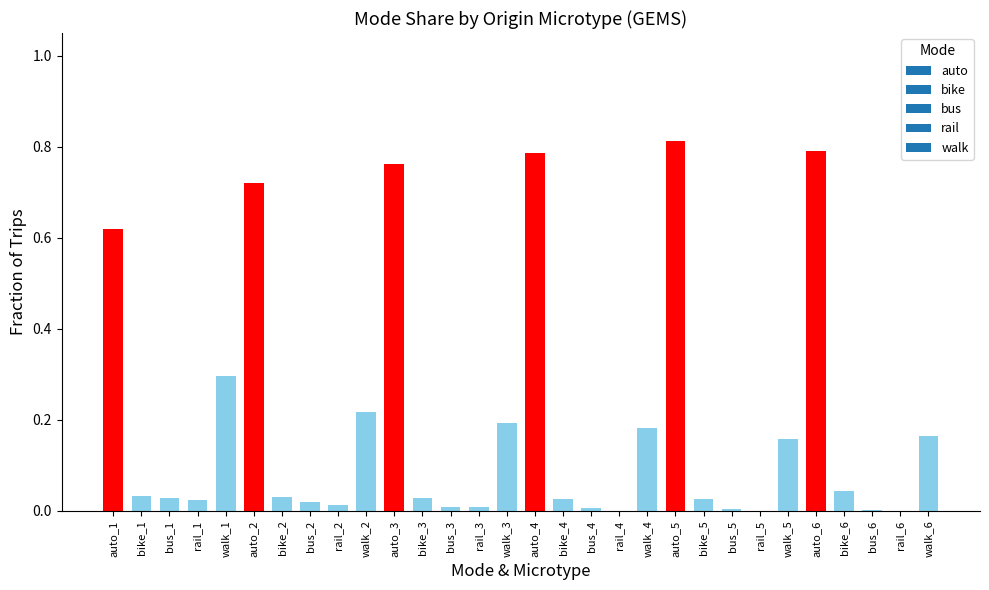

Which has a higher value, auto_2 or walk_3?

auto_2